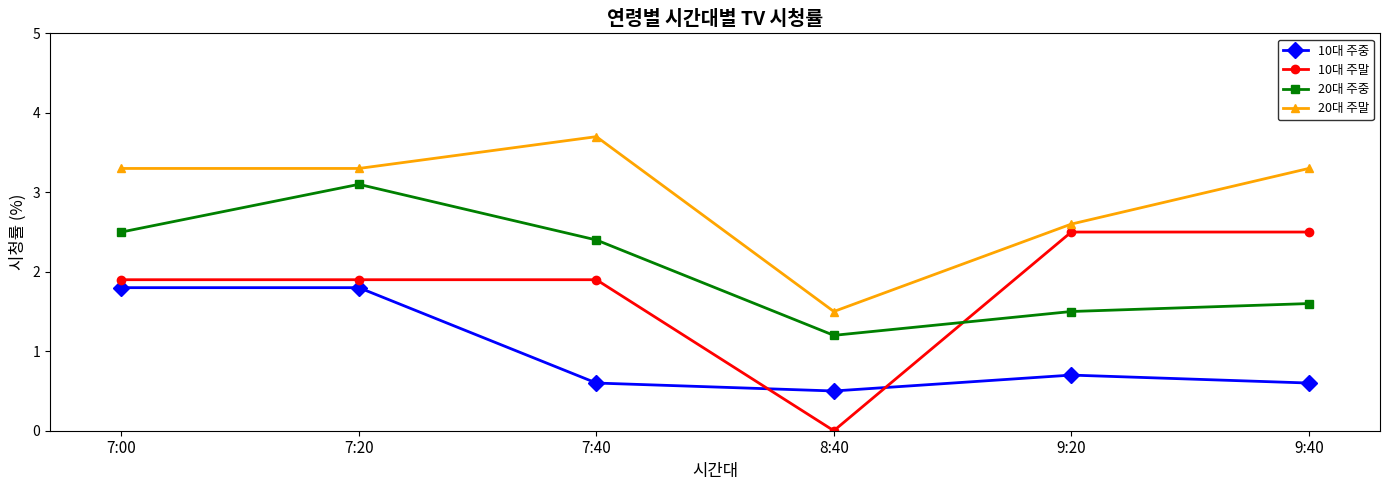

Reading left to right, what are all the values shown in this chart?

10대 주중: 1.8	1.8	0.6	0.5	0.7	0.6
10대 주말: 1.9	1.9	1.9	0.0	2.5	2.5
20대 주중: 2.5	3.1	2.4	1.2	1.5	1.6
20대 주말: 3.3	3.3	3.7	1.5	2.6	3.3